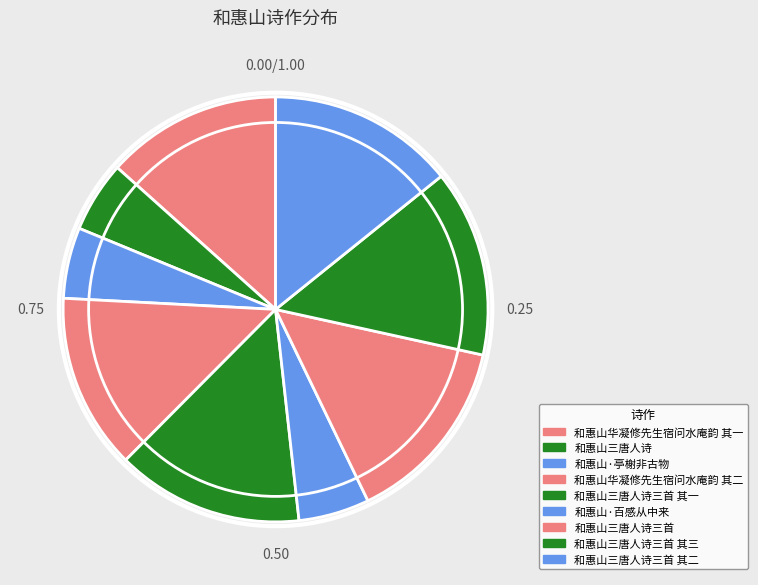

How many slices are in this pie chart?

9